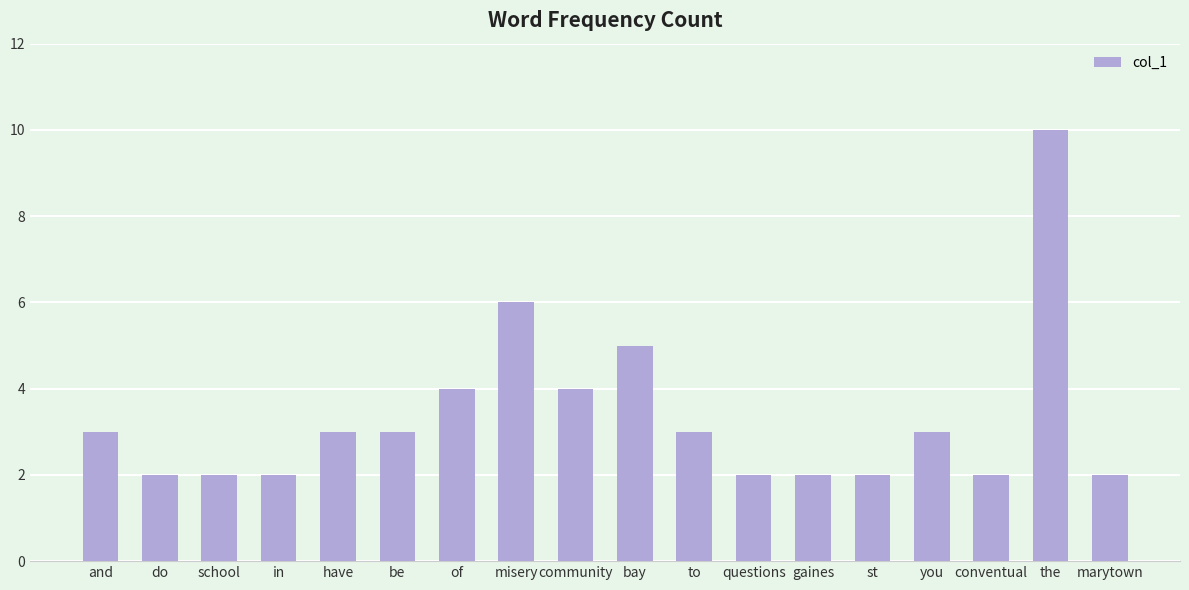

What is the difference between the maximum and minimum values?

8